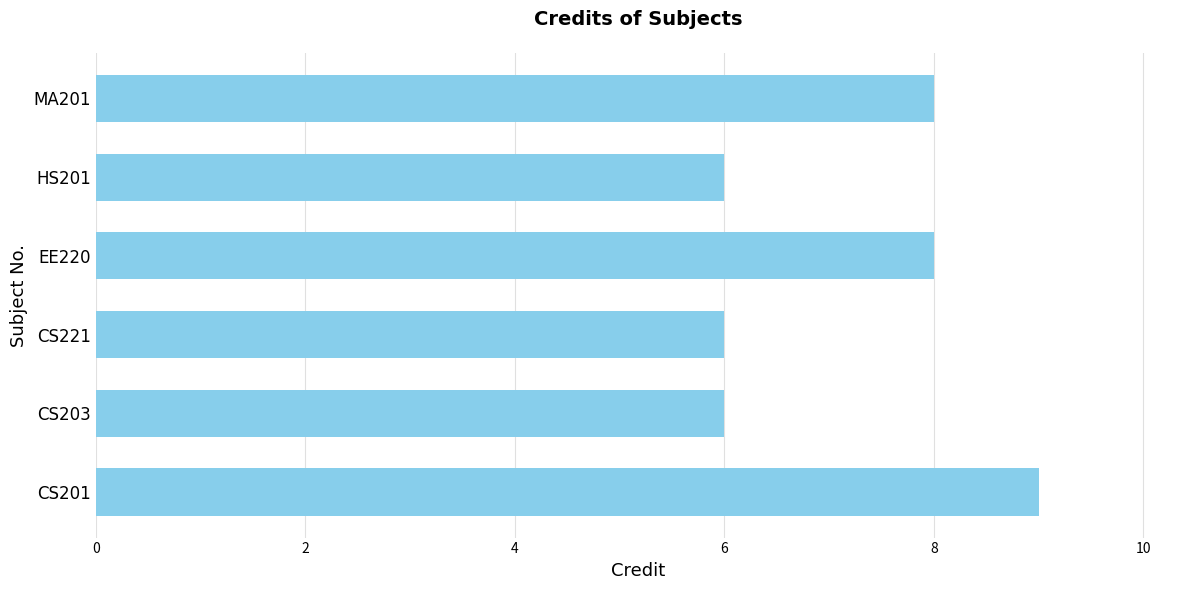

What is the difference between the second highest and second lowest values?

2